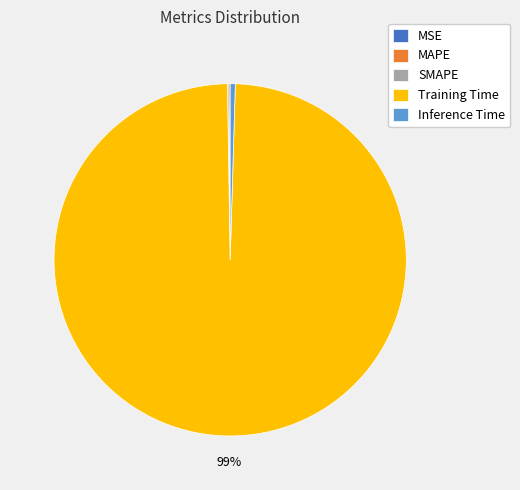

Is Training Time the majority of the pie?

Yes